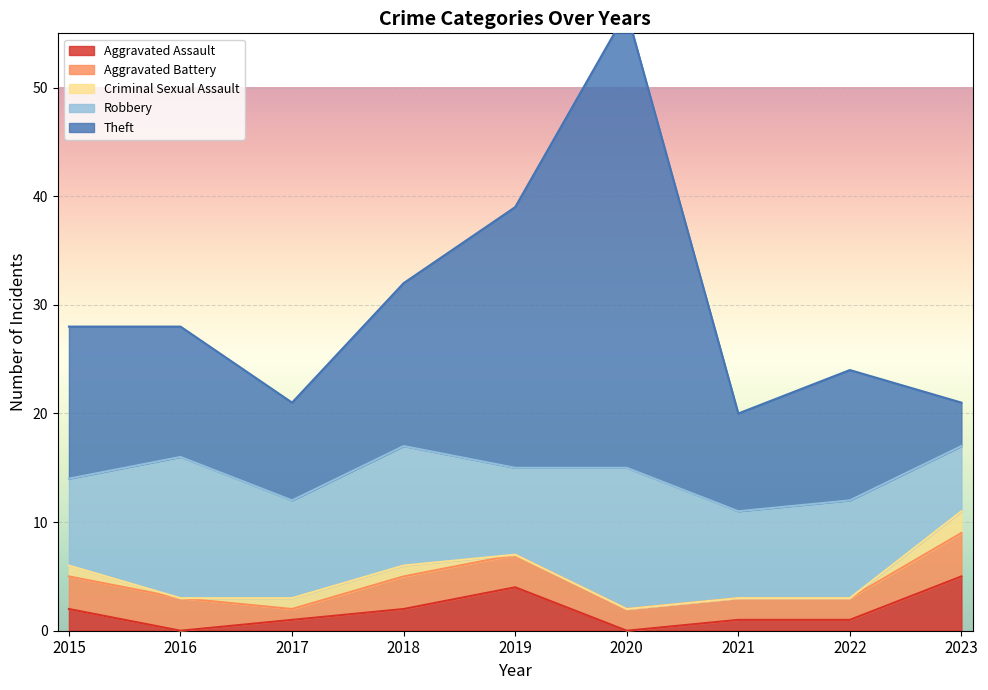

At which category is the sum across all series the highest?

2020